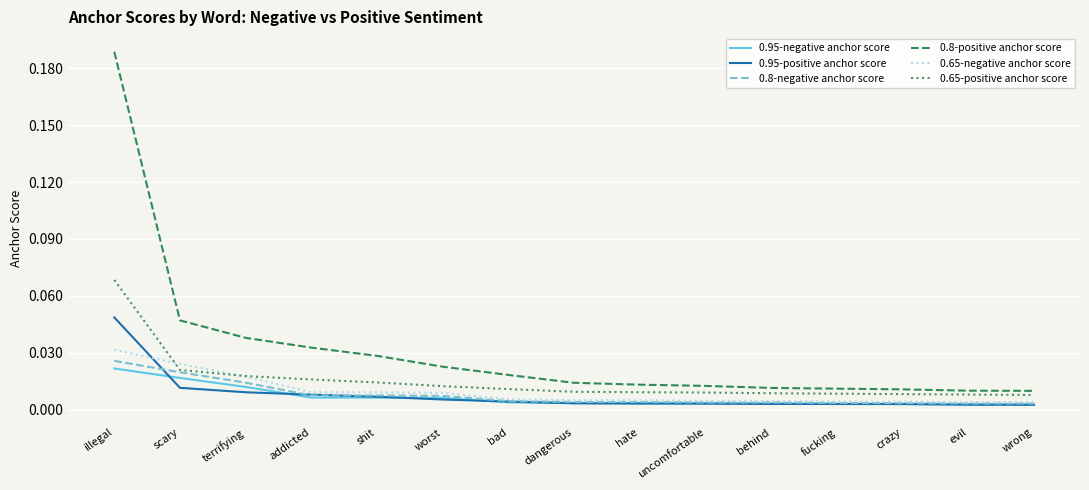

Which series has the widest spread of values?

0.8-positive anchor score